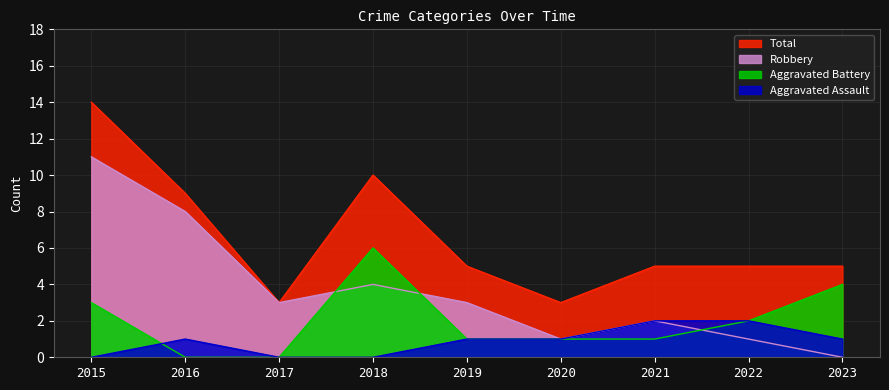

True or false: Aggravated Battery and Total intersect in this chart.

False